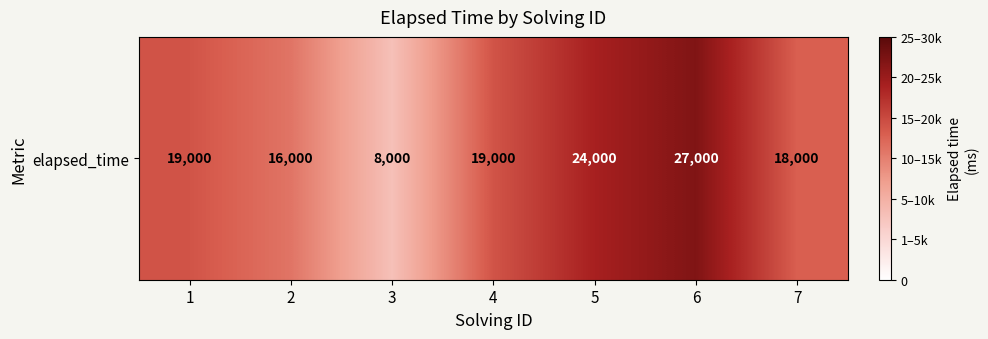

What is the ratio of the value at 1 to the value at 2?

1.2